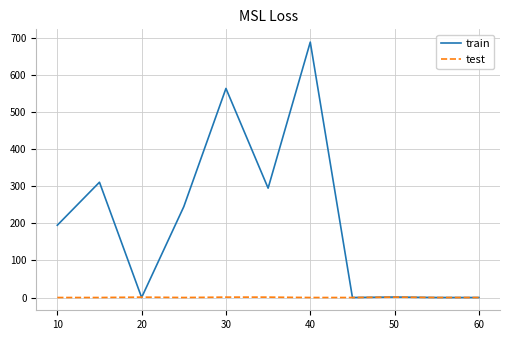

Does the chart display data point markers on the line(s)?

No